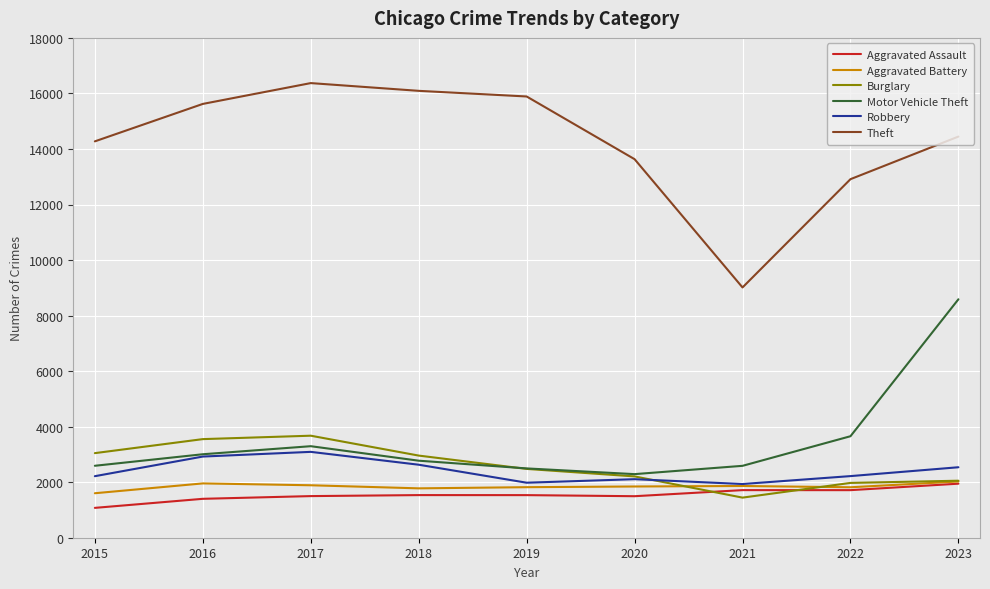

True or false: Theft and Aggravated Battery cross at least once.

False